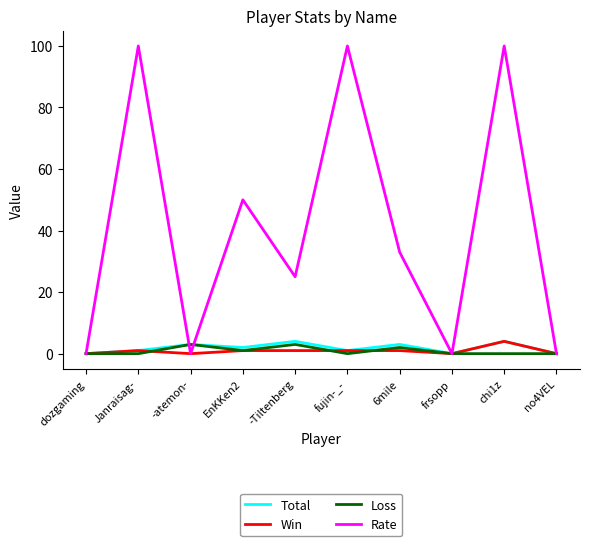

Between EnKKen2 and -Tiltenberg, which series saw the biggest shift?

Rate